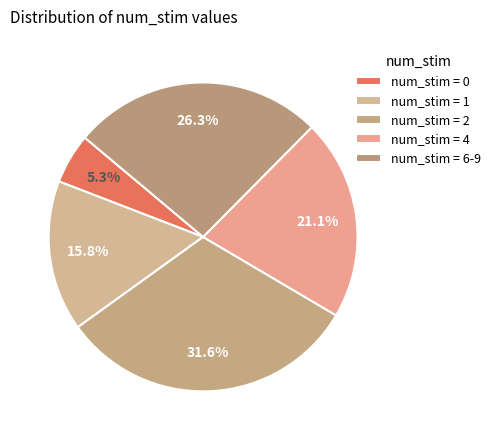

How many slices are in this pie chart?

5